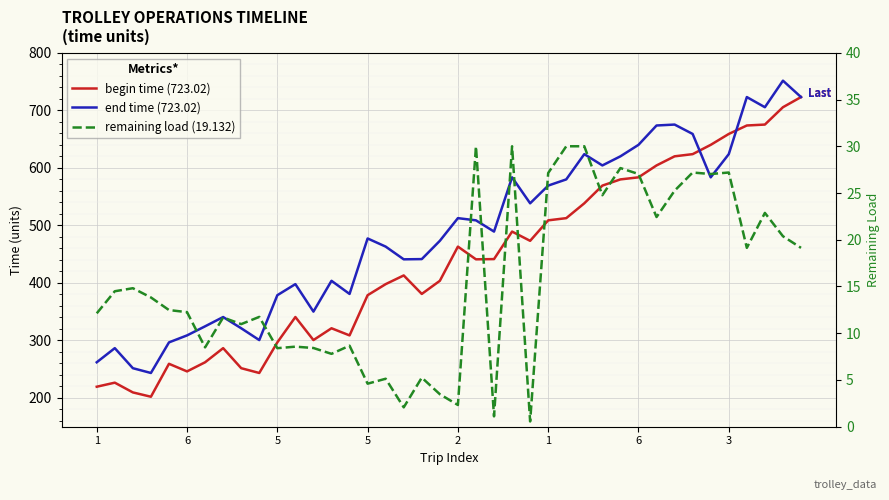

Rank the series at 5 from lowest to highest value.

remaining load (19.132), begin time (723.02), end time (723.02)